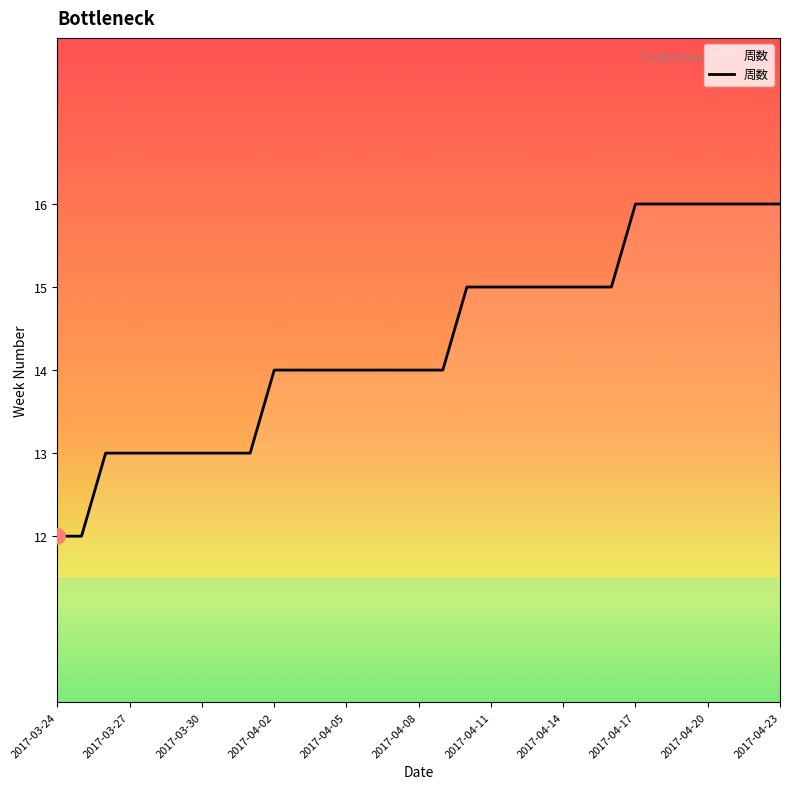

What is the maximum value shown in the chart?

16